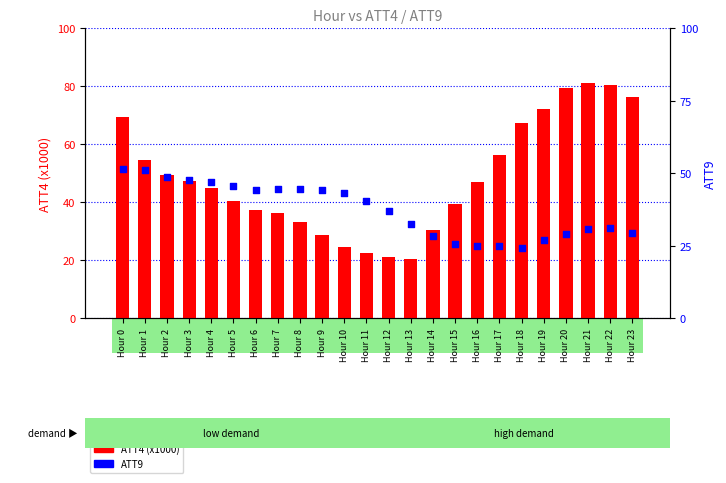

What are all the series names shown in the legend?

ATT4 (x1000), ATT9